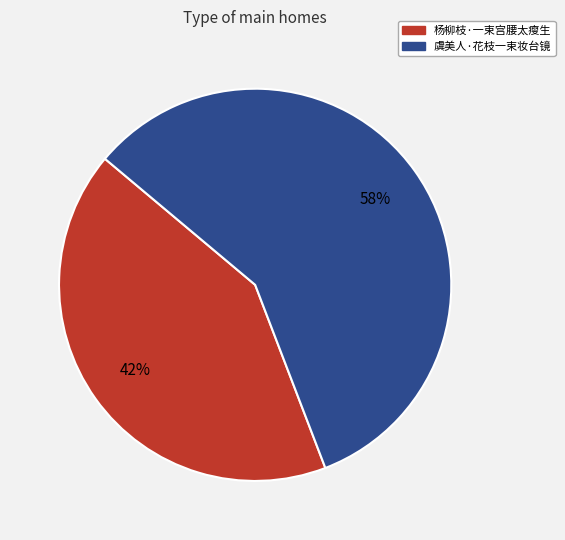

Which has a higher value, 杨柳枝·一束宫腰太瘦生 or 虞美人·花枝一束妆台镜?

虞美人·花枝一束妆台镜